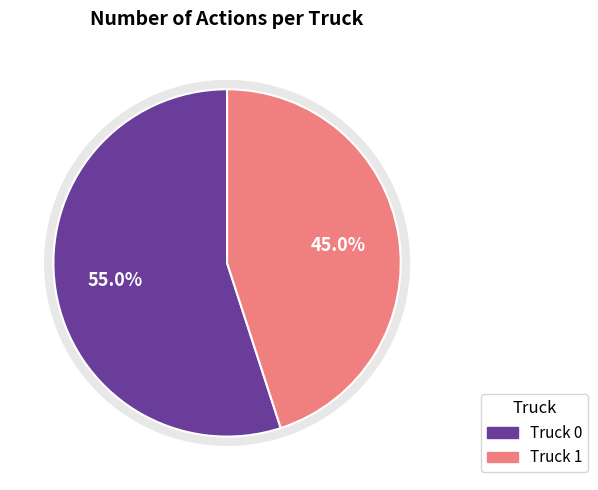

Is there a majority slice in this chart?

Yes